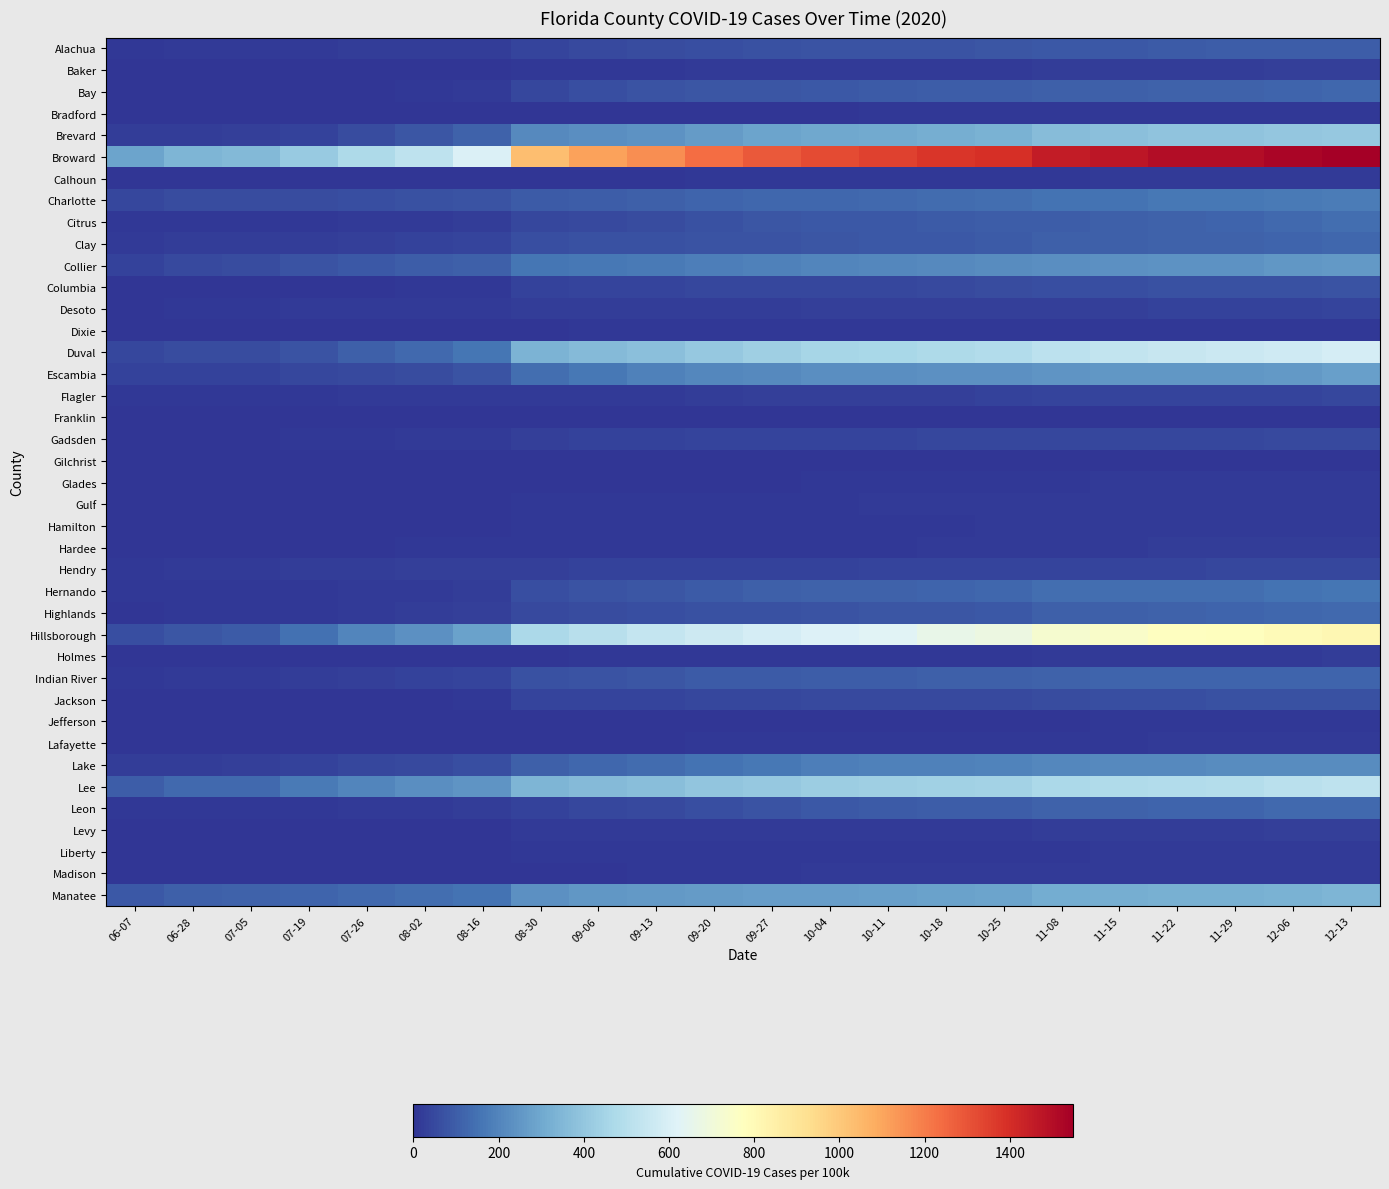

Reading left to right, what are all the values shown in this chart?

Alachua: 06-07=11	06-28=13	07-05=14	07-19=16	07-26=19	08-02=22	08-16=24	08-30=41	09-06=51	09-13=58	09-20=63	09-27=70	10-04=73	10-11=74	10-18=78	10-25=81	11-08=87	11-15=89	11-22=93	11-29=97	12-06=99	12-13=102
Baker: 06-07=5	06-28=5	07-05=5	07-19=5	07-26=5	08-02=5	08-16=5	08-30=8	09-06=9	09-13=11	09-20=13	09-27=14	10-04=14	10-11=15	10-18=18	10-25=18	11-08=22	11-15=24	11-22=24	11-29=24	12-06=27	12-13=29
Bay: 06-07=2	06-28=3	07-05=3	07-19=3	07-26=6	08-02=8	08-16=14	08-30=48	09-06=62	09-13=73	09-20=79	09-27=84	10-04=88	10-11=95	10-18=97	10-25=100	11-08=104	11-15=106	11-22=111	11-29=112	12-06=117	12-13=121
Bradford: 06-07=1	06-28=1	07-05=1	07-19=1	07-26=1	08-02=1	08-16=3	08-30=3	09-06=3	09-13=3	09-20=4	09-27=5	10-04=5	10-11=7	10-18=8	10-25=10	11-08=10	11-15=10	11-22=10	11-29=11	12-06=11	12-13=12
Brevard: 06-07=19	06-28=24	07-05=26	07-19=33	07-26=58	08-02=84	08-16=114	08-30=212	09-06=228	09-13=237	09-20=263	09-27=286	10-04=299	10-11=305	10-18=316	10-25=328	11-08=363	11-15=379	11-22=388	11-29=391	12-06=403	12-13=410
Broward: 06-07=285	06-28=339	07-05=352	07-19=412	07-26=477	08-02=526	08-16=605	08-30=1030	09-06=1107	09-13=1160	09-20=1238	09-27=1285	10-04=1324	10-11=1345	10-18=1376	10-25=1393	11-08=1457	11-15=1475	11-22=1501	11-29=1501	12-06=1524	12-13=1548
Calhoun: 06-07=0	06-28=1	07-05=1	07-19=1	07-26=2	08-02=3	08-16=3	08-30=6	09-06=6	09-13=6	09-20=7	09-27=8	10-04=8	10-11=9	10-18=10	10-25=10	11-08=11	11-15=14	11-22=15	11-29=15	12-06=17	12-13=17
Charlotte: 06-07=45	06-28=55	07-05=55	07-19=59	07-26=64	08-02=69	08-16=73	08-30=96	09-06=101	09-13=107	09-20=116	09-27=123	10-04=124	10-11=129	10-18=137	10-25=143	11-08=153	11-15=156	11-22=164	11-29=167	12-06=173	12-13=181
Citrus: 06-07=10	06-28=10	07-05=10	07-19=11	07-26=15	08-02=15	08-16=19	08-30=47	09-06=50	09-13=59	09-20=68	09-27=80	10-04=87	10-11=89	10-18=93	10-25=98	11-08=102	11-15=107	11-22=113	11-29=118	12-06=129	12-13=141
Clay: 06-07=17	06-28=19	07-05=19	07-19=22	07-26=30	08-02=34	08-16=38	08-30=64	09-06=68	09-13=71	09-20=75	09-27=78	10-04=83	10-11=87	10-18=90	10-25=93	11-08=104	11-15=106	11-22=109	11-29=112	12-06=117	12-13=123
Collier: 06-07=34	06-28=52	07-05=58	07-19=76	07-26=88	08-02=97	08-16=108	08-30=160	09-06=168	09-13=173	09-20=184	09-27=193	10-04=203	10-11=209	10-18=217	10-25=219	11-08=229	11-15=231	11-22=237	11-29=239	12-06=249	12-13=256
Columbia: 06-07=2	06-28=3	07-05=3	07-19=5	07-26=5	08-02=8	08-16=12	08-30=35	09-06=37	09-13=39	09-20=43	09-27=45	10-04=46	10-11=47	10-18=54	10-25=58	11-08=62	11-15=63	11-22=67	11-29=69	12-06=71	12-13=77
Desoto: 06-07=6	06-28=10	07-05=12	07-19=14	07-26=15	08-02=15	08-16=15	08-30=23	09-06=23	09-13=24	09-20=24	09-27=24	10-04=26	10-11=26	10-18=27	10-25=27	11-08=29	11-15=29	11-22=32	11-29=32	12-06=34	12-13=37
Dixie: 06-07=4	06-28=5	07-05=5	07-19=6	07-26=6	08-02=6	08-16=6	08-30=6	09-06=7	09-13=8	09-20=9	09-27=10	10-04=11	10-11=11	10-18=11	10-25=12	11-08=12	11-15=12	11-22=12	11-29=12	12-06=12	12-13=12
Duval: 06-07=46	06-28=56	07-05=60	07-19=73	07-26=108	08-02=128	08-16=163	08-30=336	09-06=360	09-13=377	09-20=407	09-27=432	10-04=454	10-11=460	10-18=477	10-25=489	11-08=519	11-15=535	11-22=547	11-29=557	12-06=574	12-13=587
Escambia: 06-07=31	06-28=35	07-05=36	07-19=47	07-26=52	08-02=60	08-16=74	08-30=144	09-06=168	09-13=190	09-20=208	09-27=216	10-04=225	10-11=228	10-18=232	10-25=235	11-08=244	11-15=248	11-22=251	11-29=253	12-06=258	12-13=273
Flagler: 06-07=7	06-28=8	07-05=8	07-19=10	07-26=13	08-02=13	08-16=14	08-30=18	09-06=18	09-13=18	09-20=22	09-27=25	10-04=27	10-11=28	10-18=29	10-25=32	11-08=39	11-15=40	11-22=40	11-29=40	12-06=42	12-13=43
Franklin: 06-07=0	06-28=0	07-05=0	07-19=0	07-26=0	08-02=0	08-16=0	08-30=4	09-06=4	09-13=4	09-20=4	09-27=4	10-04=4	10-11=4	10-18=4	10-25=4	11-08=4	11-15=4	11-22=4	11-29=4	12-06=4	12-13=5
Gadsden: 06-07=3	06-28=5	07-05=6	07-19=9	07-26=12	08-02=14	08-16=17	08-30=30	09-06=34	09-13=34	09-20=37	09-27=38	10-04=40	10-11=41	10-18=44	10-25=45	11-08=48	11-15=48	11-22=48	11-29=48	12-06=50	12-13=52
Gilchrist: 06-07=0	06-28=0	07-05=0	07-19=0	07-26=1	08-02=1	08-16=1	08-30=4	09-06=5	09-13=5	09-20=5	09-27=5	10-04=5	10-11=5	10-18=6	10-25=6	11-08=6	11-15=6	11-22=6	11-29=6	12-06=6	12-13=6
Glades: 06-07=2	06-28=3	07-05=3	07-19=3	07-26=3	08-02=3	08-16=3	08-30=4	09-06=4	09-13=5	09-20=6	09-27=6	10-04=7	10-11=7	10-18=8	10-25=11	11-08=11	11-15=14	11-22=15	11-29=16	12-06=16	12-13=17
Gulf: 06-07=1	06-28=1	07-05=1	07-19=1	07-26=1	08-02=1	08-16=1	08-30=7	09-06=10	09-13=11	09-20=12	09-27=12	10-04=12	10-11=13	10-18=15	10-25=16	11-08=16	11-15=16	11-22=16	11-29=17	12-06=17	12-13=18
Hamilton: 06-07=1	06-28=3	07-05=3	07-19=3	07-26=4	08-02=4	08-16=4	08-30=9	09-06=9	09-13=10	09-20=11	09-27=11	10-04=11	10-11=11	10-18=12	10-25=13	11-08=14	11-15=14	11-22=15	11-29=15	12-06=15	12-13=15
Hardee: 06-07=0	06-28=2	07-05=3	07-19=5	07-26=6	08-02=7	08-16=9	08-30=10	09-06=10	09-13=10	09-20=10	09-27=10	10-04=11	10-11=12	10-18=13	10-25=14	11-08=17	11-15=17	11-22=20	11-29=20	12-06=20	12-13=20
Hendry: 06-07=9	06-28=15	07-05=17	07-19=21	07-26=23	08-02=26	08-16=27	08-30=29	09-06=31	09-13=32	09-20=35	09-27=36	10-04=36	10-11=37	10-18=39	10-25=41	11-08=41	11-15=42	11-22=42	11-29=43	12-06=43	12-13=44
Hernando: 06-07=8	06-28=8	07-05=8	07-19=10	07-26=14	08-02=16	08-16=22	08-30=62	09-06=75	09-13=83	09-20=95	09-27=103	10-04=109	10-11=111	10-18=120	10-25=122	11-08=141	11-15=142	11-22=144	11-29=144	12-06=153	12-13=163
Highlands: 06-07=6	06-28=8	07-05=8	07-19=10	07-26=16	08-02=20	08-16=25	08-30=51	09-06=60	09-13=63	09-20=68	09-27=70	10-04=75	10-11=80	10-18=84	10-25=89	11-08=104	11-15=105	11-22=113	11-29=116	12-06=125	12-13=131
Hillsborough: 06-07=61	06-28=83	07-05=95	07-19=147	07-26=201	08-02=232	08-16=284	08-30=468	09-06=506	09-13=542	09-20=563	09-27=591	10-04=612	10-11=626	10-18=660	10-25=683	11-08=731	11-15=747	11-22=768	11-29=775	12-06=795	12-13=813
Holmes: 06-07=3	06-28=3	07-05=3	07-19=3	07-26=3	08-02=3	08-16=3	08-30=6	09-06=9	09-13=9	09-20=9	09-27=10	10-04=11	10-11=11	10-18=12	10-25=12	11-08=14	11-15=14	11-22=15	11-29=18	12-06=18	12-13=19
Indian River: 06-07=12	06-28=15	07-05=17	07-19=21	07-26=26	08-02=34	08-16=37	08-30=69	09-06=76	09-13=82	09-20=92	09-27=96	10-04=100	10-11=100	10-18=103	10-25=107	11-08=112	11-15=115	11-22=116	11-29=118	12-06=118	12-13=120
Jackson: 06-07=0	06-28=1	07-05=1	07-19=1	07-26=1	08-02=5	08-16=9	08-30=37	09-06=40	09-13=41	09-20=43	09-27=47	10-04=51	10-11=51	10-18=51	10-25=53	11-08=58	11-15=63	11-22=64	11-29=67	12-06=70	12-13=71
Jefferson: 06-07=1	06-28=1	07-05=1	07-19=1	07-26=1	08-02=1	08-16=2	08-30=3	09-06=4	09-13=4	09-20=4	09-27=4	10-04=5	10-11=6	10-18=6	10-25=6	11-08=6	11-15=7	11-22=7	11-29=7	12-06=7	12-13=7
Lafayette: 06-07=0	06-28=0	07-05=0	07-19=0	07-26=0	08-02=1	08-16=1	08-30=2	09-06=2	09-13=5	09-20=7	09-27=7	10-04=7	10-11=8	10-18=9	10-25=10	11-08=12	11-15=12	11-22=13	11-29=13	12-06=14	12-13=14
Lake: 06-07=20	06-28=24	07-05=26	07-19=35	07-26=44	08-02=50	08-16=62	08-30=108	09-06=123	09-13=134	09-20=153	09-27=169	10-04=187	10-11=191	10-18=193	10-25=198	11-08=210	11-15=215	11-22=217	11-29=218	12-06=220	12-13=222
Lee: 06-07=97	06-28=128	07-05=133	07-19=170	07-26=201	08-02=226	08-16=244	08-30=342	09-06=359	09-13=371	09-20=394	09-27=410	10-04=425	10-11=431	10-18=436	10-25=443	11-08=468	11-15=480	11-22=489	11-29=495	12-06=512	12-13=525
Leon: 06-07=8	06-28=9	07-05=10	07-19=11	07-26=15	08-02=18	08-16=22	08-30=35	09-06=43	09-13=52	09-20=63	09-27=73	10-04=85	10-11=91	10-18=97	10-25=102	11-08=109	11-15=112	11-22=117	11-29=120	12-06=127	12-13=130
Levy: 06-07=1	06-28=2	07-05=2	07-19=3	07-26=3	08-02=3	08-16=5	08-30=13	09-06=14	09-13=14	09-20=15	09-27=18	10-04=18	10-11=18	10-18=18	10-25=18	11-08=21	11-15=22	11-22=22	11-29=22	12-06=26	12-13=26
Liberty: 06-07=1	06-28=1	07-05=2	07-19=2	07-26=3	08-02=3	08-16=4	08-30=8	09-06=8	09-13=8	09-20=8	09-27=8	10-04=8	10-11=8	10-18=9	10-25=10	11-08=12	11-15=13	11-22=13	11-29=13	12-06=13	12-13=13
Madison: 06-07=1	06-28=1	07-05=1	07-19=1	07-26=1	08-02=1	08-16=1	08-30=6	09-06=6	09-13=8	09-20=10	09-27=12	10-04=14	10-11=14	10-18=15	10-25=15	11-08=16	11-15=17	11-22=17	11-29=17	12-06=18	12-13=18
Manatee: 06-07=87	06-28=107	07-05=112	07-19=119	07-26=132	08-02=142	08-16=155	08-30=233	09-06=249	09-13=257	09-20=262	09-27=267	10-04=272	10-11=278	10-18=284	10-25=289	11-08=311	11-15=315	11-22=323	11-29=326	12-06=331	12-13=339